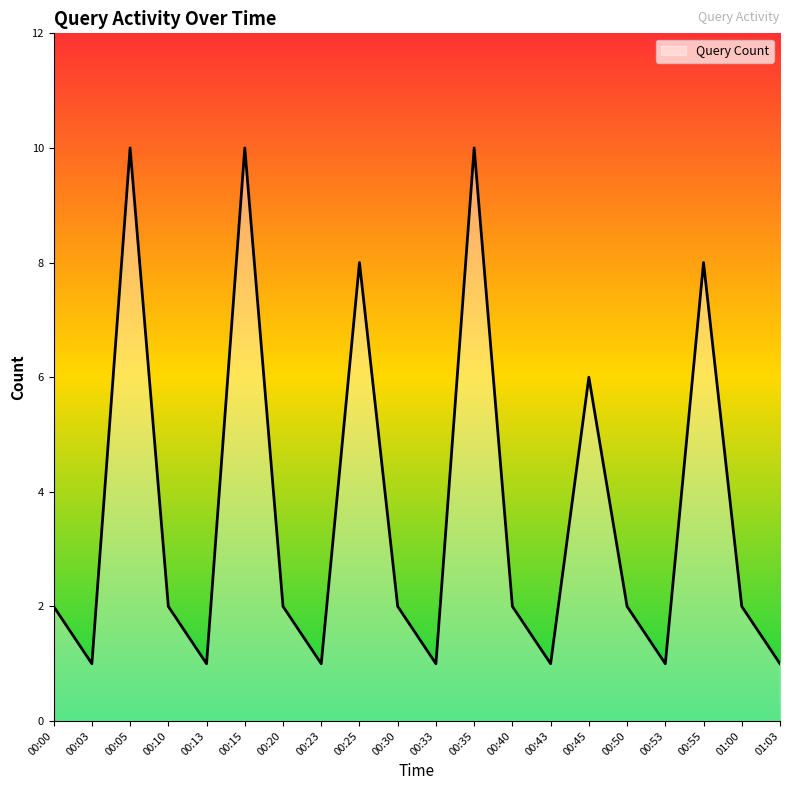

Reading left to right, transcribe all the data shown in this chart.

2	1	10	2	1	10	2	1	8	2	1	10	2	1	6	2	1	8	2	1